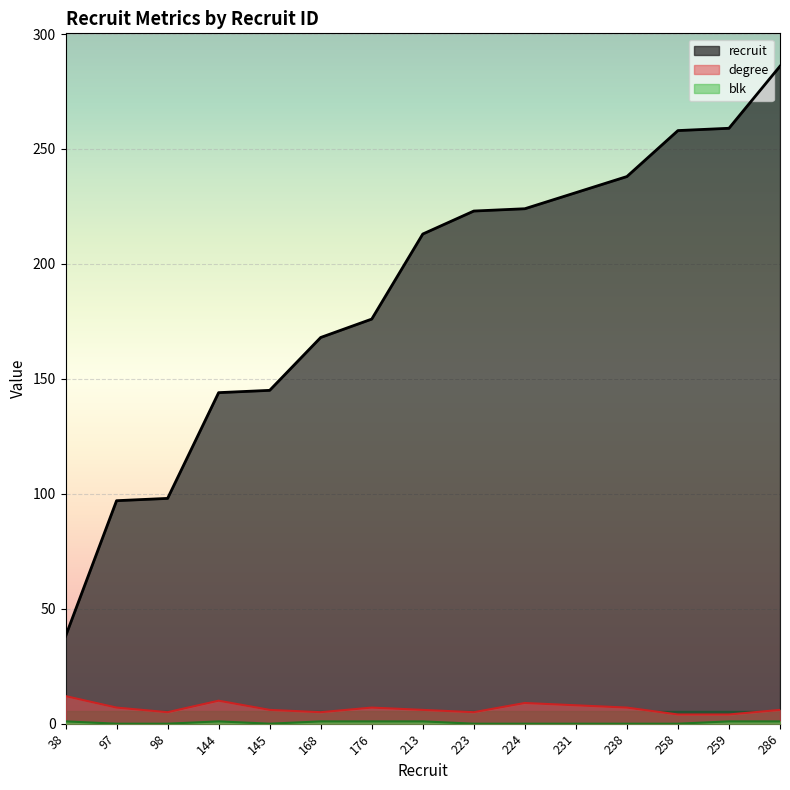

What is the value of the recruit point at the 15th from the left?

286